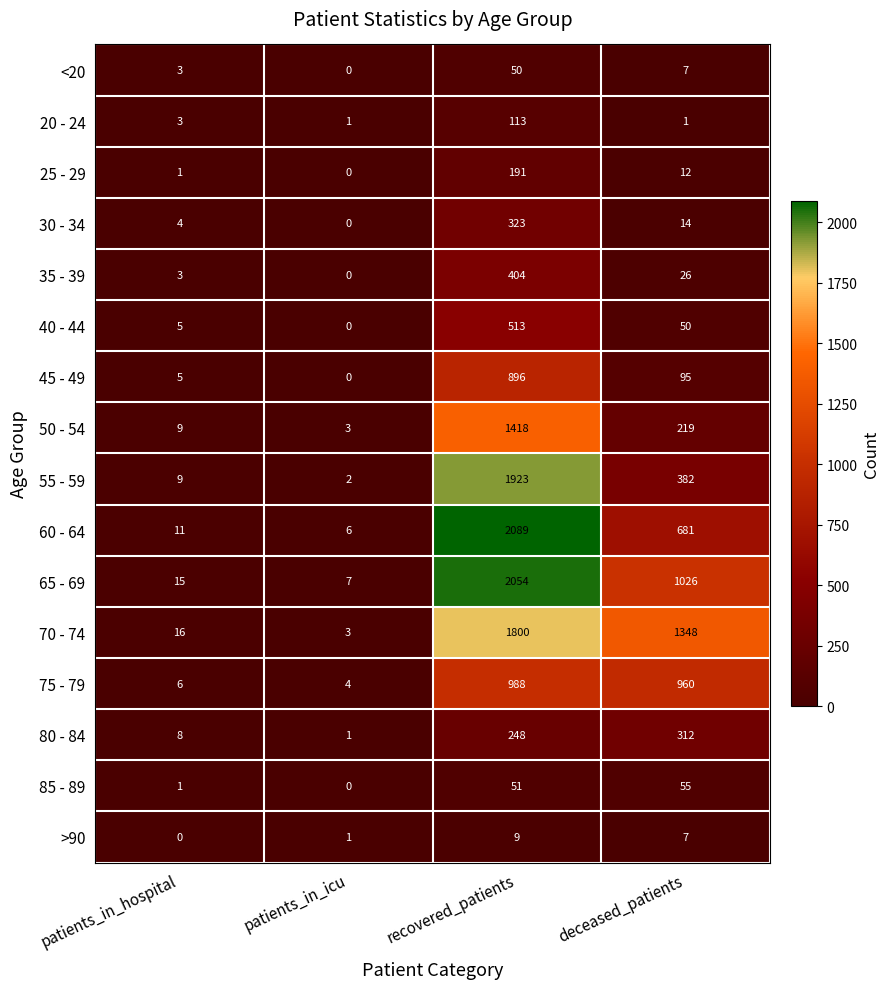

Count the number of data series in this chart.

16